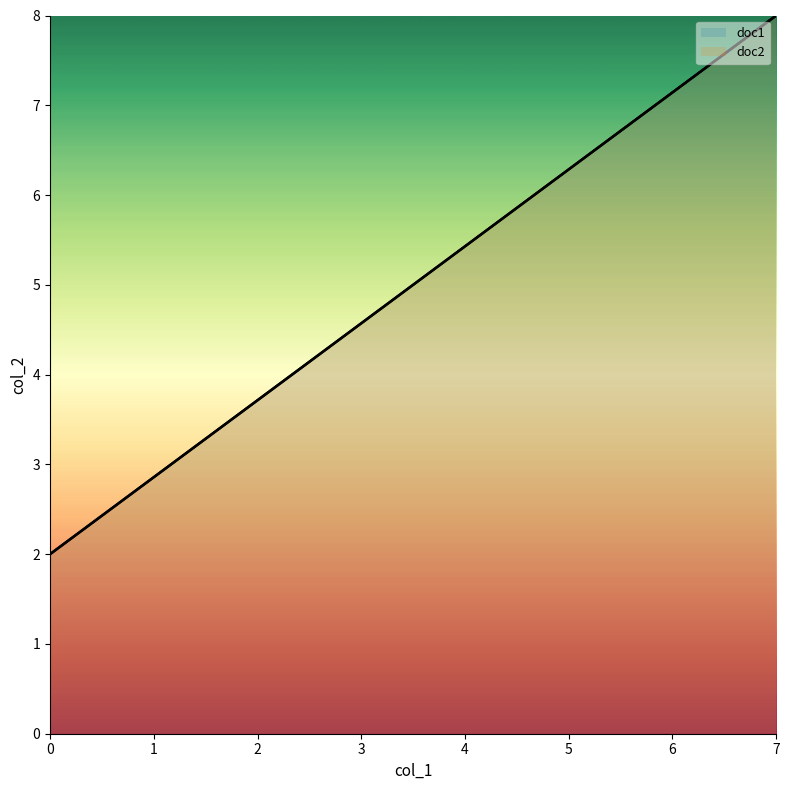

Is it true that doc1 equals 8 at 7?

True